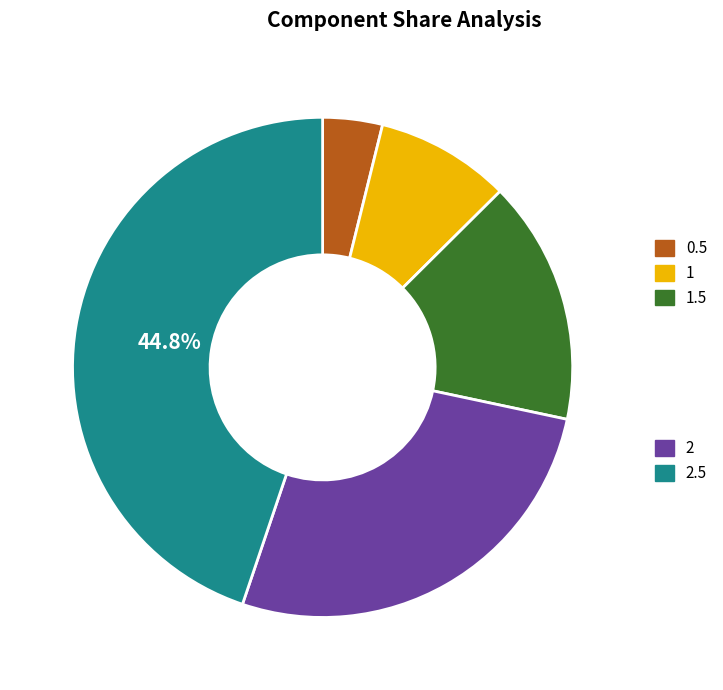

Is there any slice that represents more than half of the pie?

No